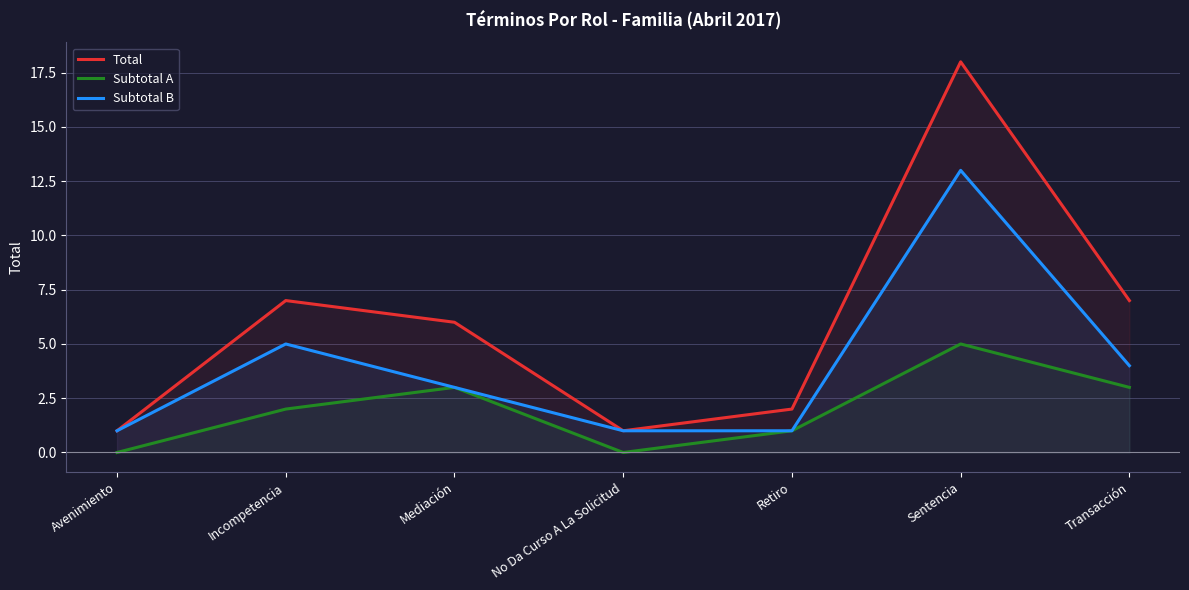

What is the sum of all Total values?

42